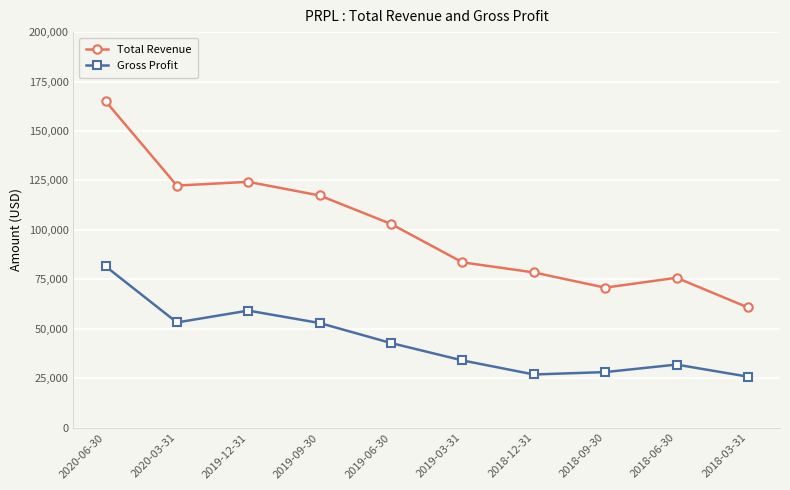

What is the spread (max minus min) of values at 2020-06-30?

83500